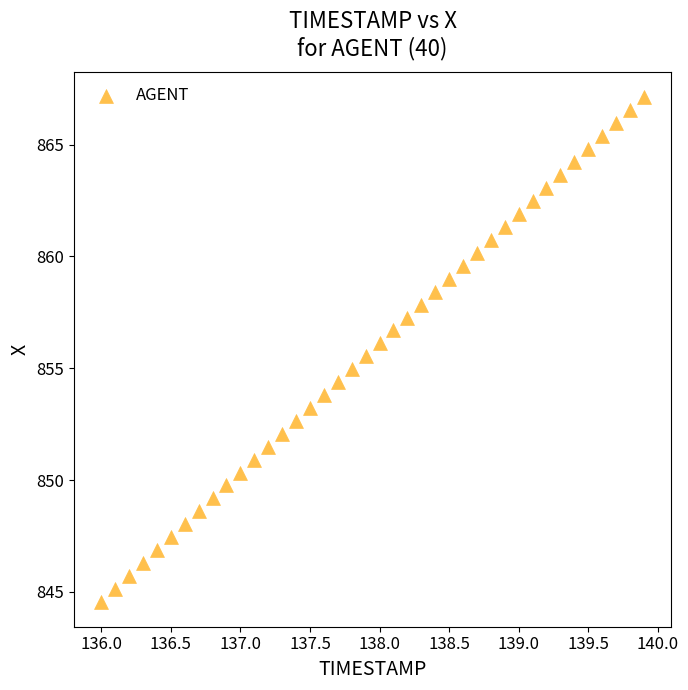

What is the range of Y values (max minus min)?

22.6